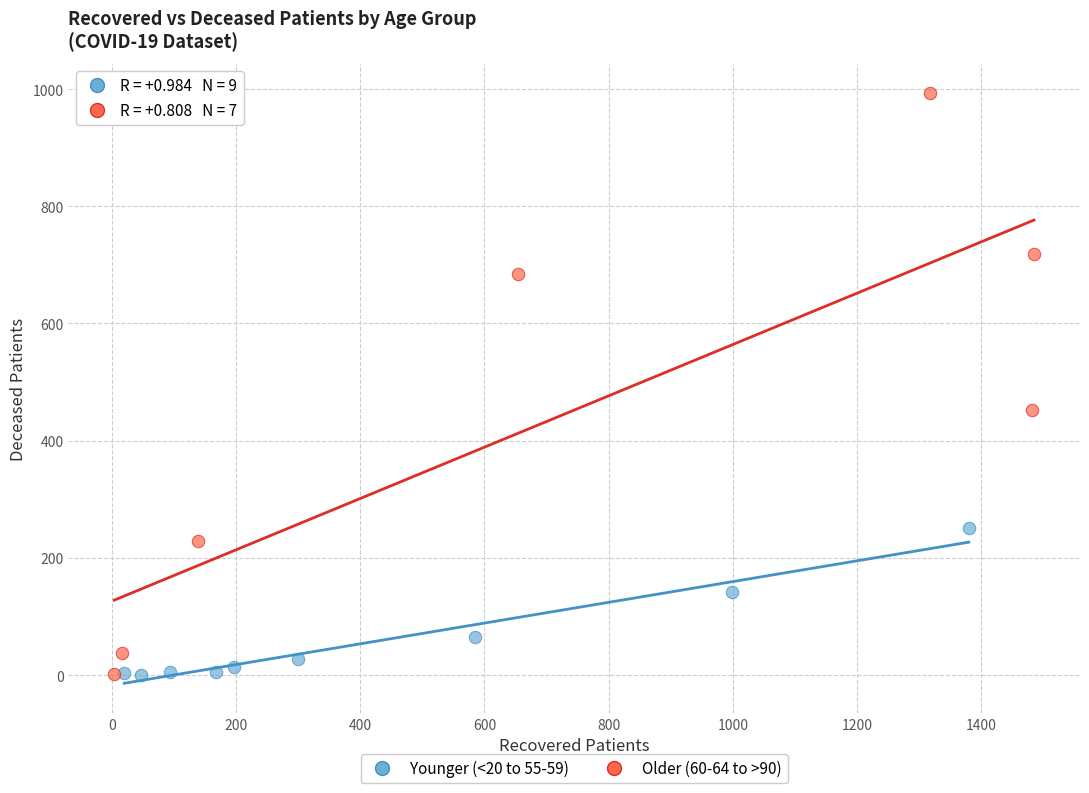

Which series has the largest Y range (max minus min)?

Older (60-64 to >90)